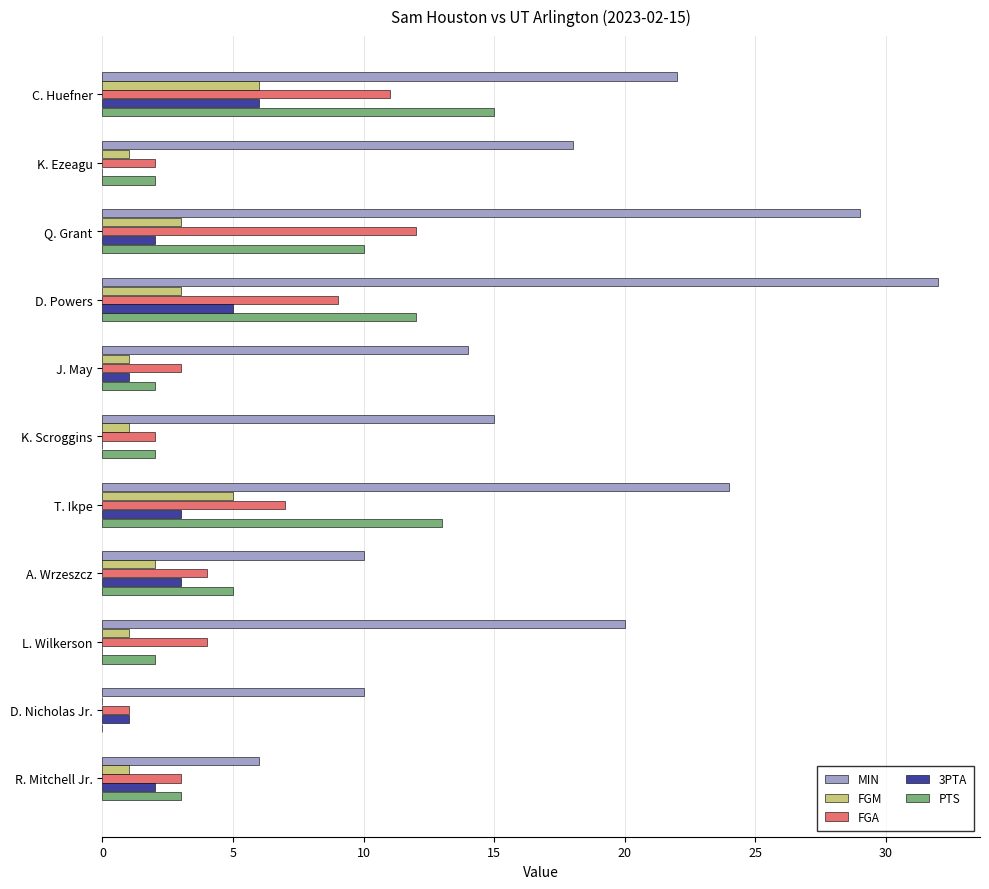

The FGA series shows 2 at K. Ezeagu. True or false?

True